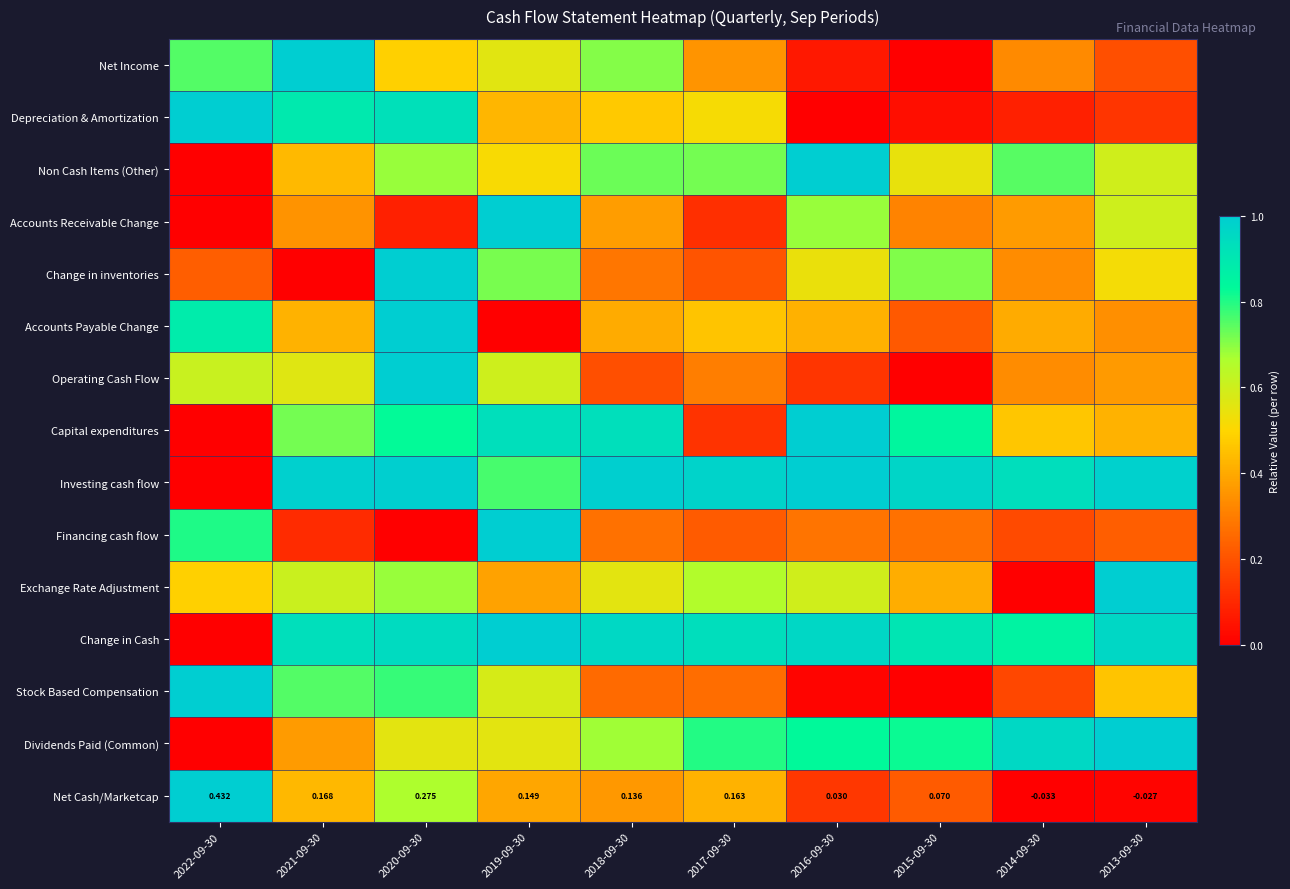

Between 2016-09-30 and 2019-09-30, which is larger?

2019-09-30